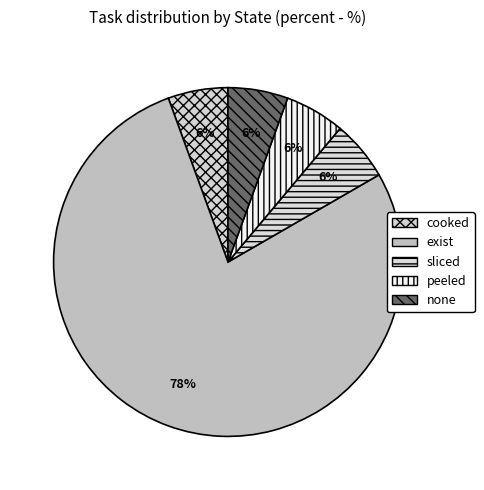

What is the majority slice?

exist